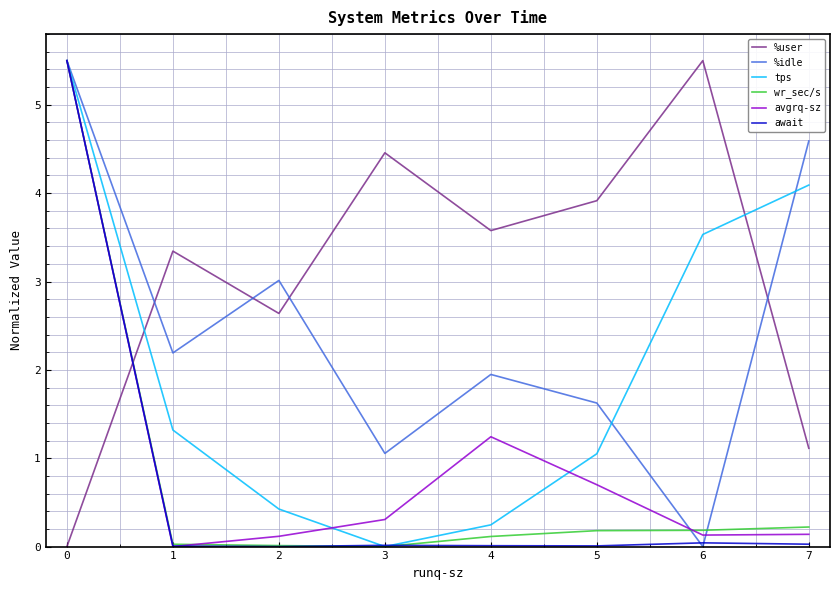

What is the difference between the %idle values at 2 and 4?

1.1